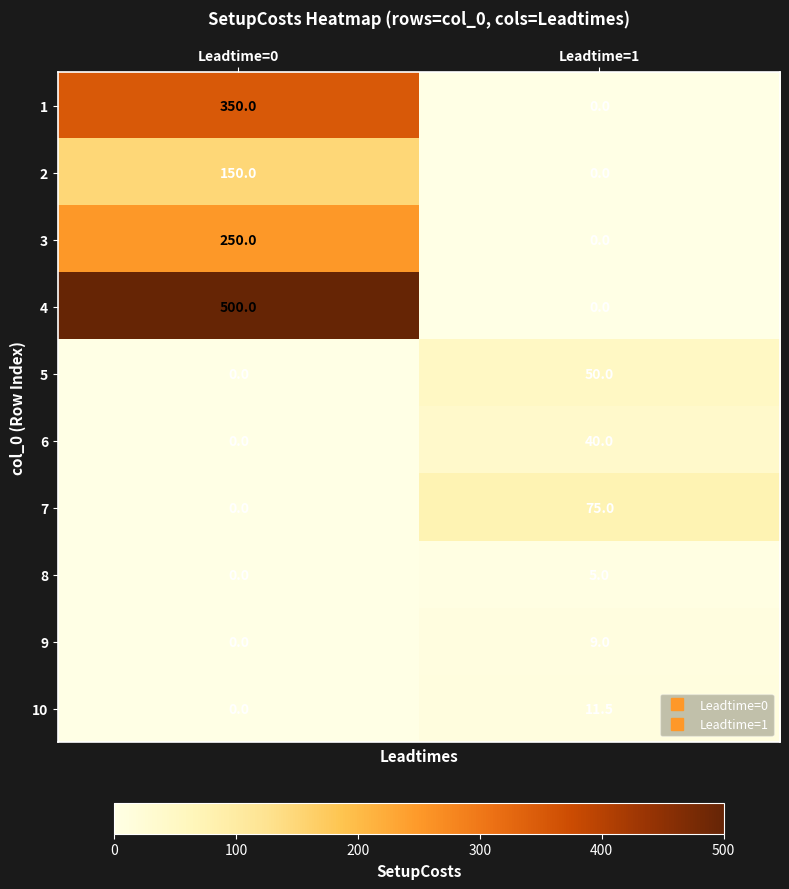

The value of 6 at Leadtime=1 is 8.5. True or false?

False